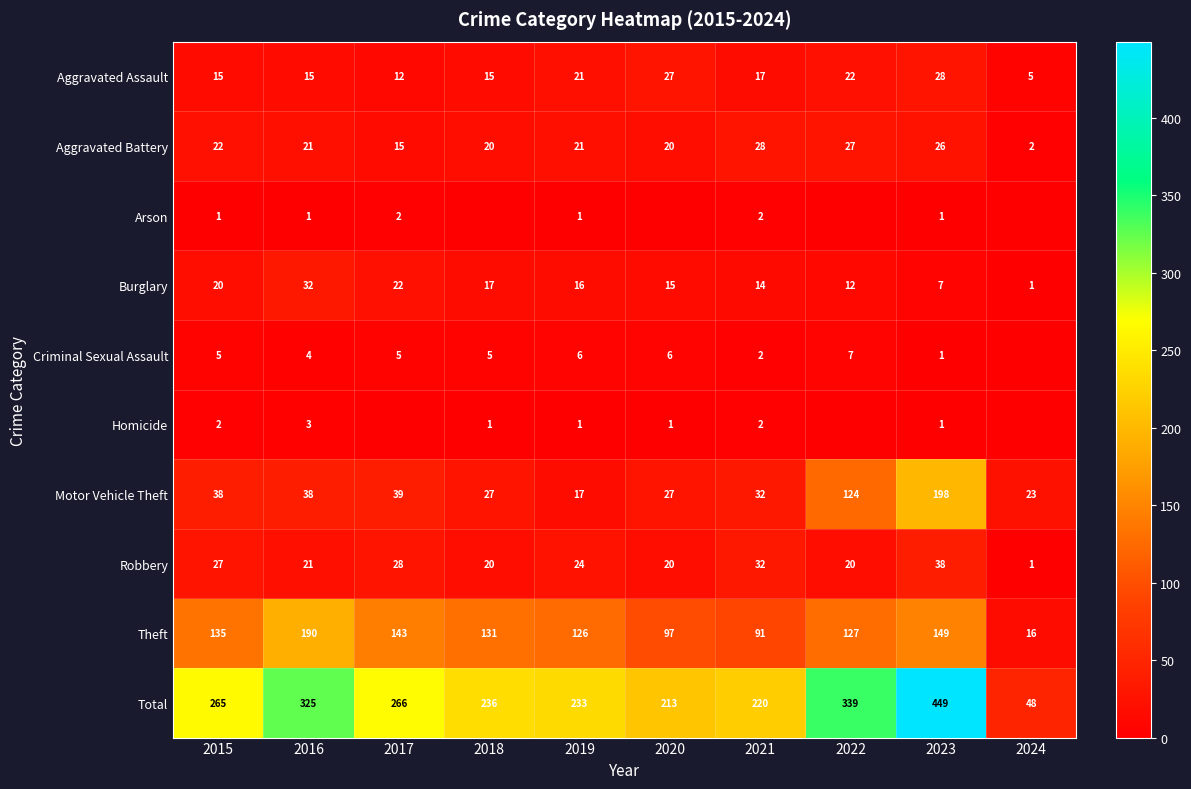

List the labels in order of Total value, largest first.

2023, 2022, 2016, 2017, 2015, 2018, 2019, 2021, 2020, 2024